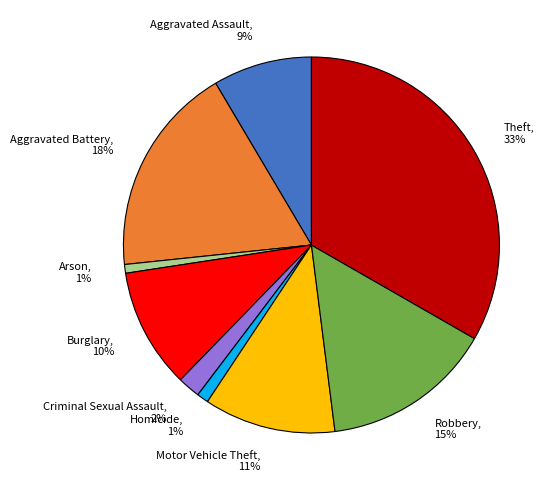

Which has a higher value, Criminal Sexual Assault, 2% or Aggravated Battery, 18%?

Aggravated Battery, 18%